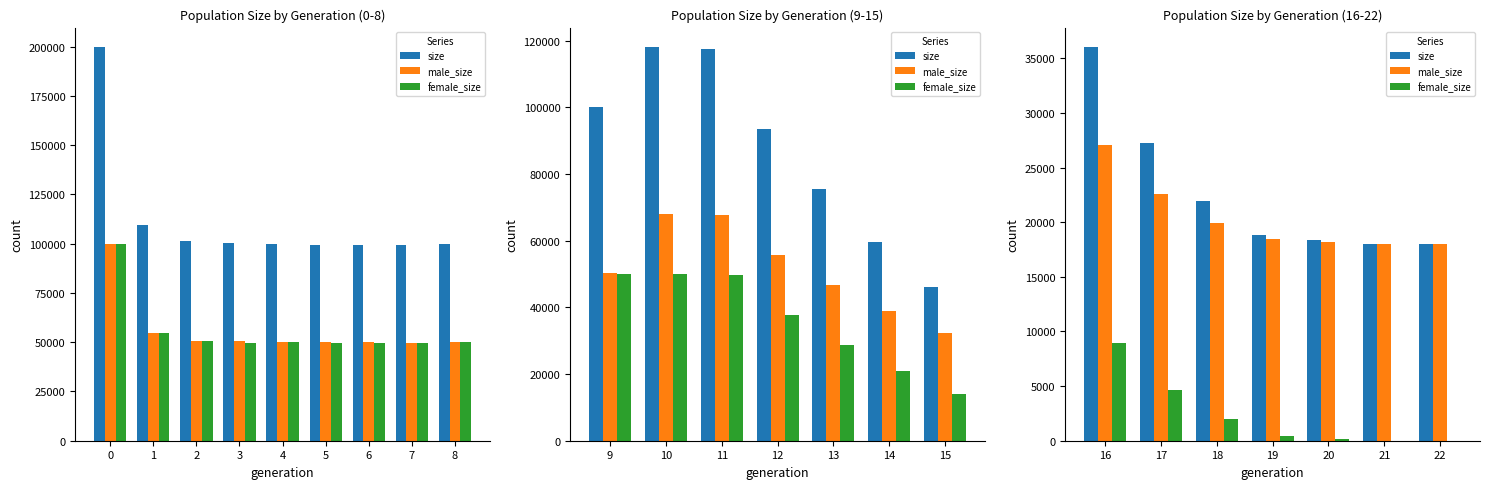

How many bars are there in each group?

3